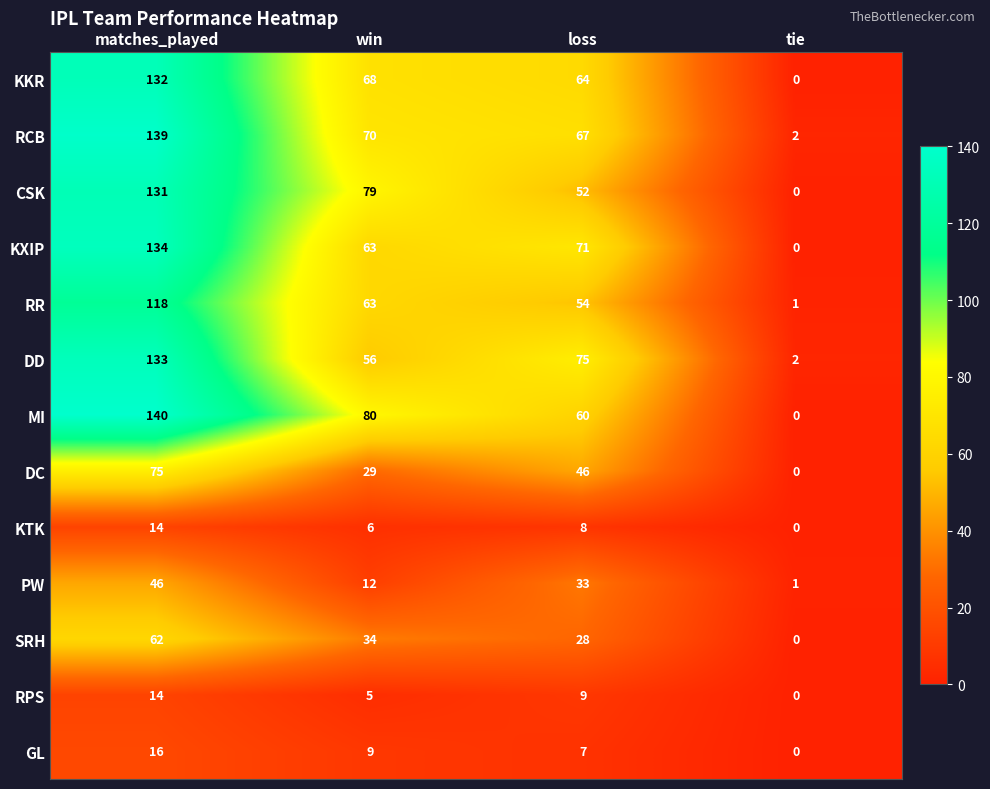

The CSK series shows 195 at matches_played. True or false?

False